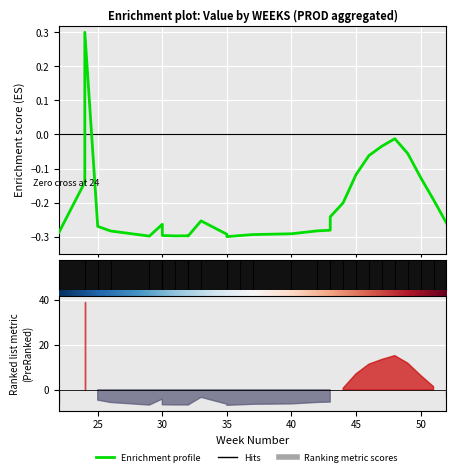

What is the label of the 29th point from the right?

25